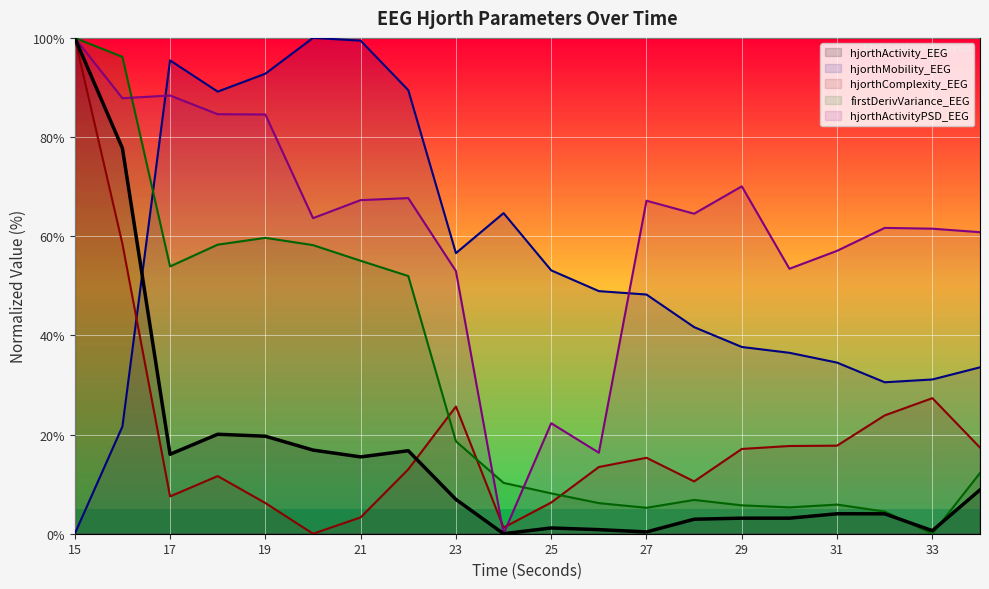

At which category does hjorthActivityPSD_EEG reach its first local valley?

16